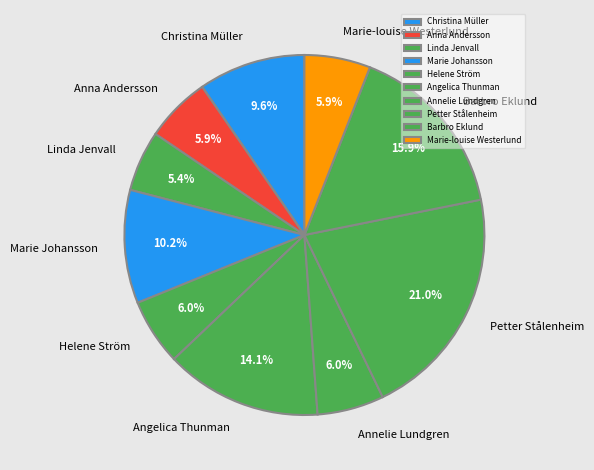

Which slice is the largest?

Petter Stålenheim